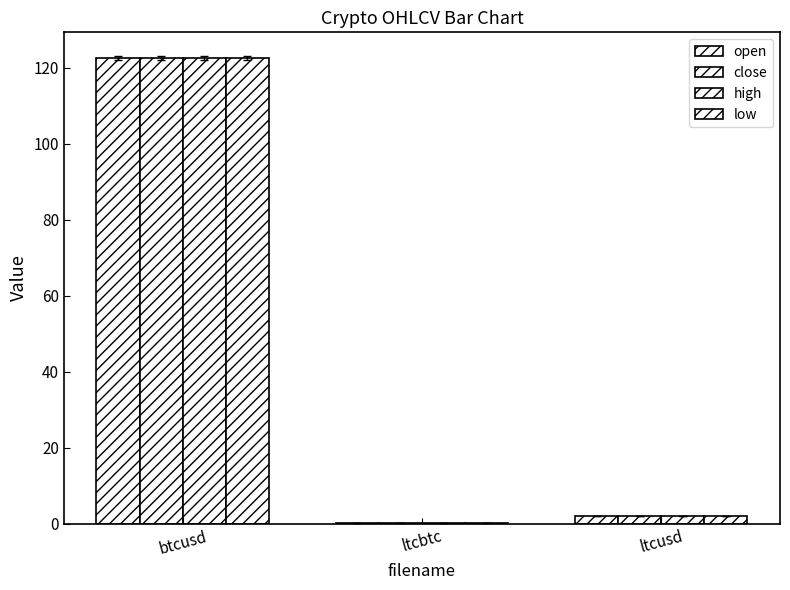

Are the bars grouped side by side (vs. stacked)?

Yes